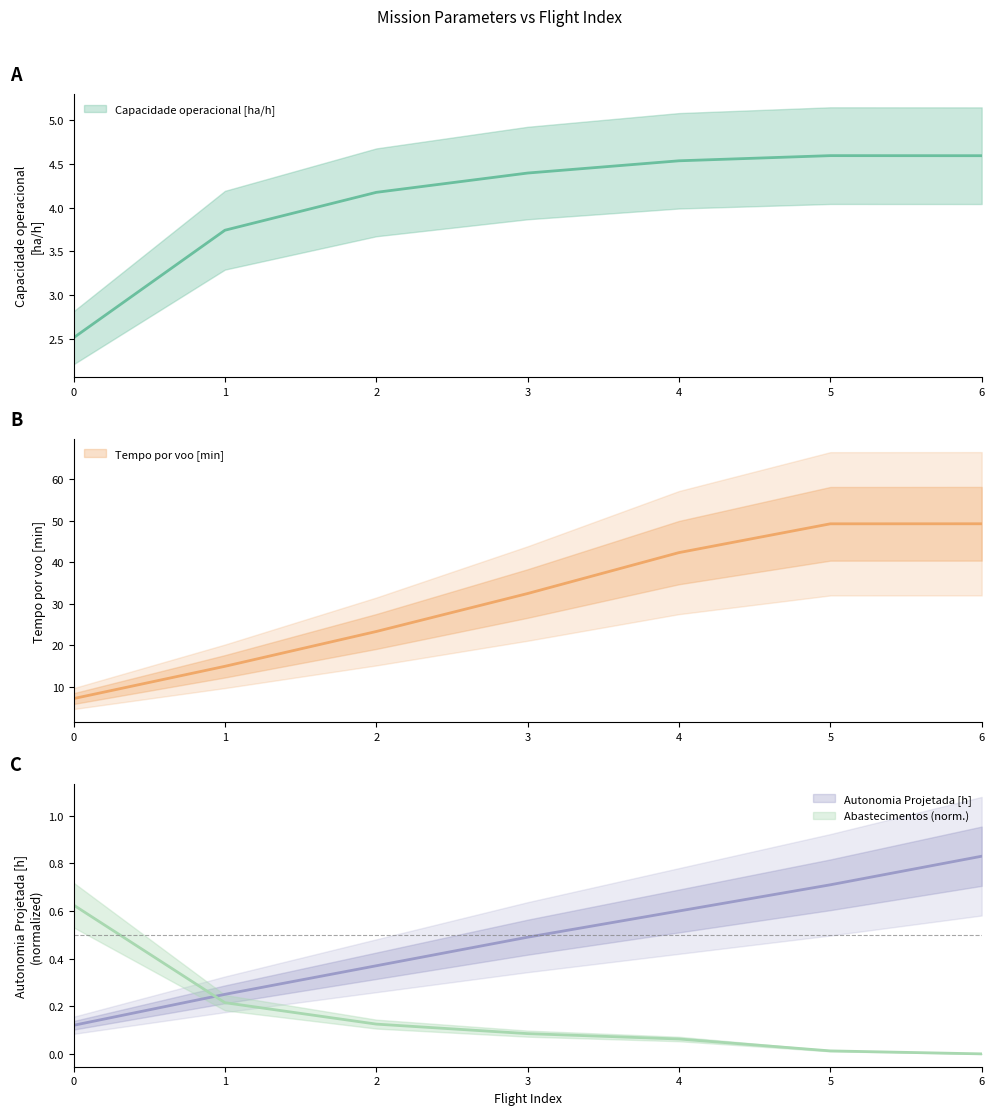

True or false: Autonomia Projetada [h] has a value of 0.5 at 6.

False